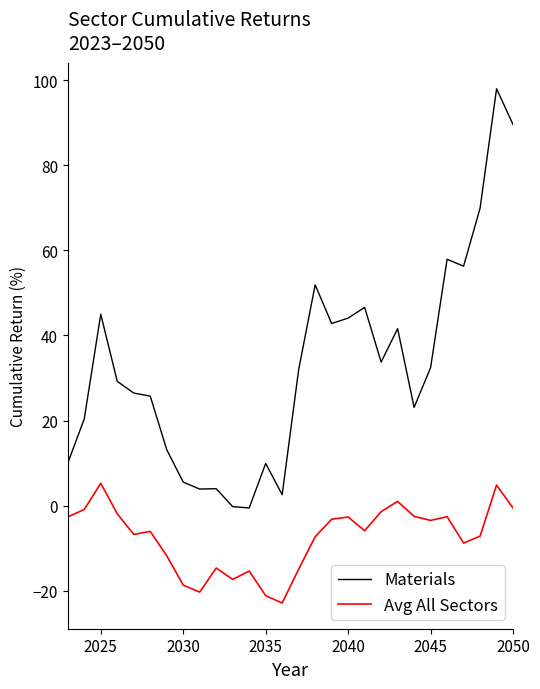

What is the minimum value shown in the chart?

-22.9